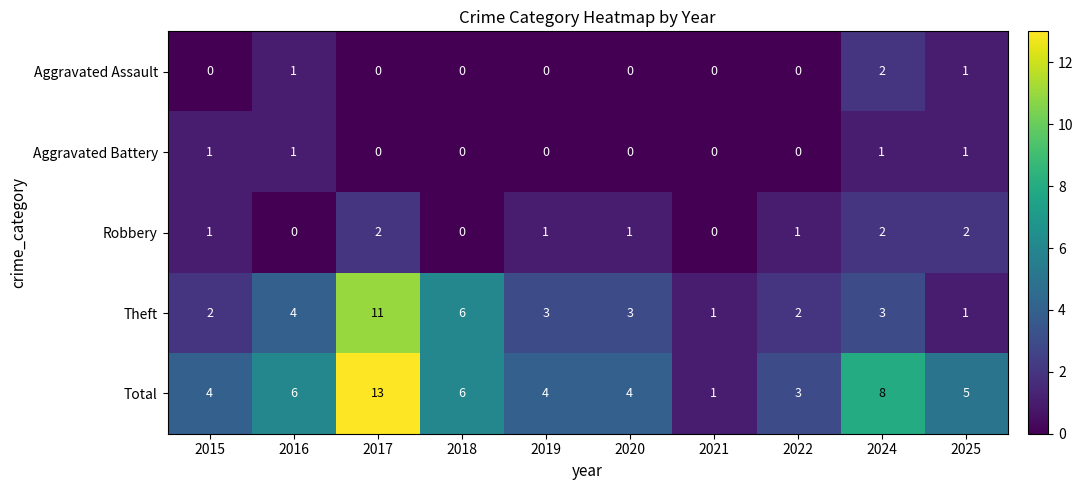

What is the difference between the maximum and minimum values in the Total series?

12